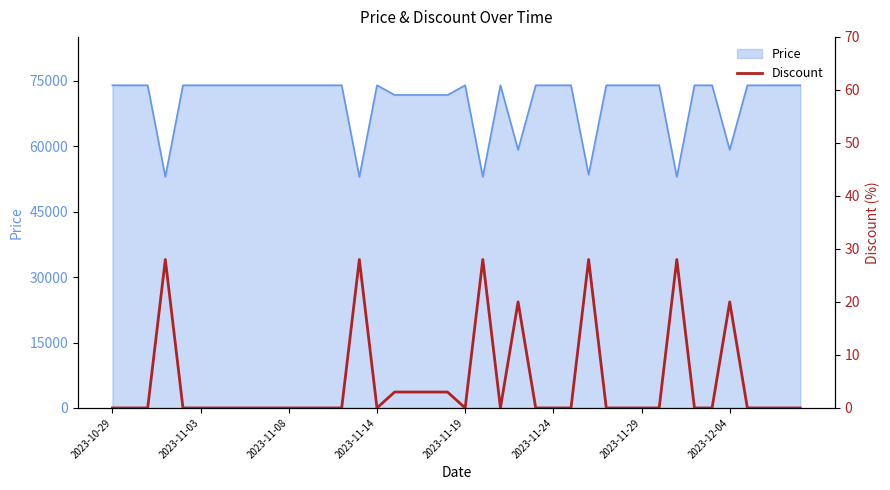

What is the minimum value for Price?

53000